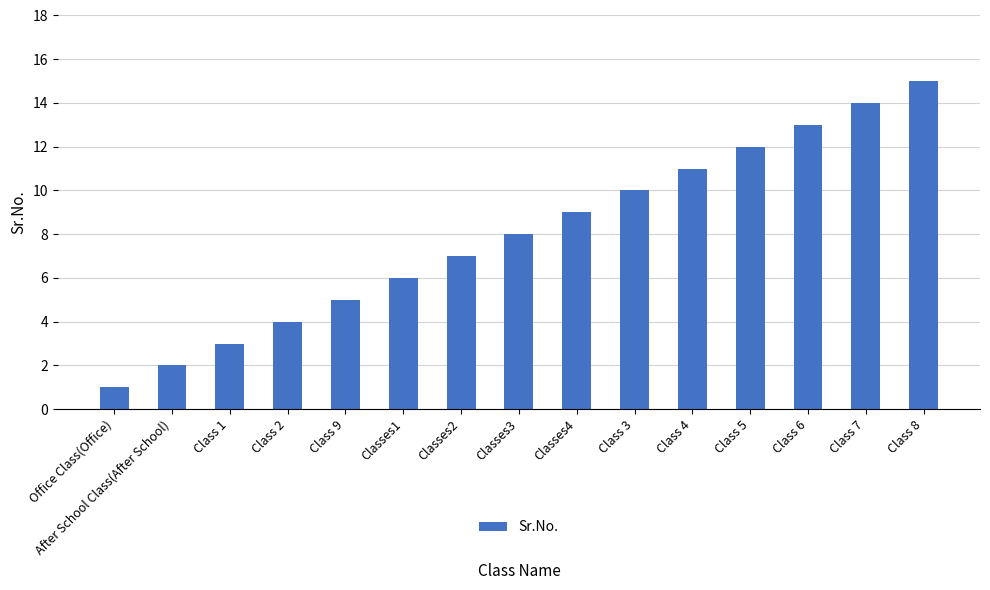

What is the change in value from Office Class(Office) to Classes3?

+7